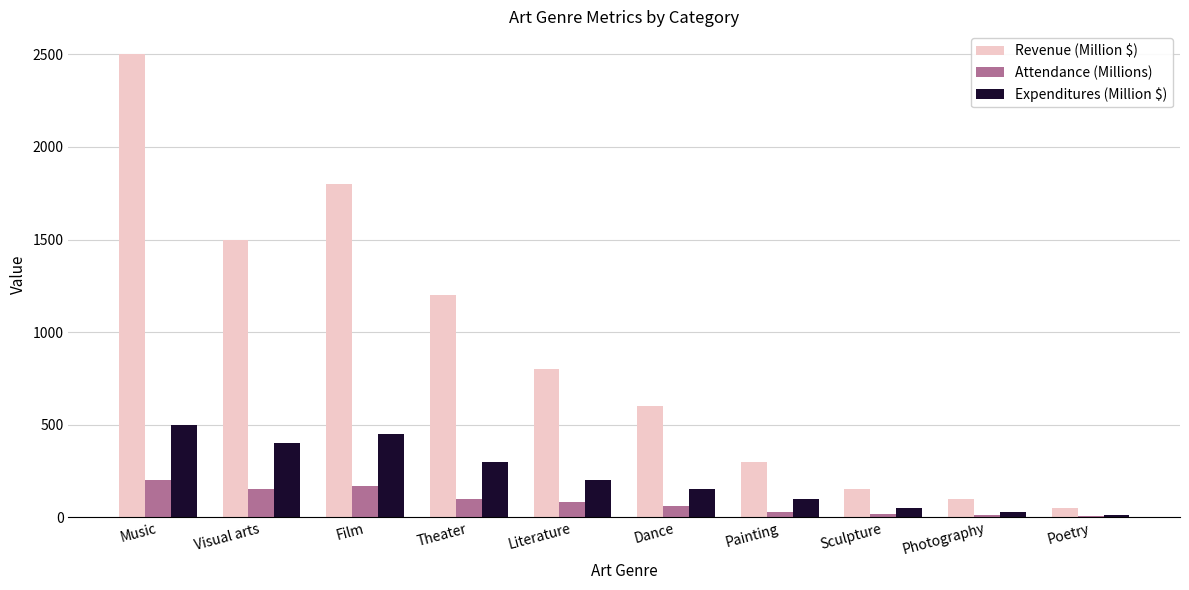

True or false: Expenditures (Million $) has a value of 50 at Sculpture.

True